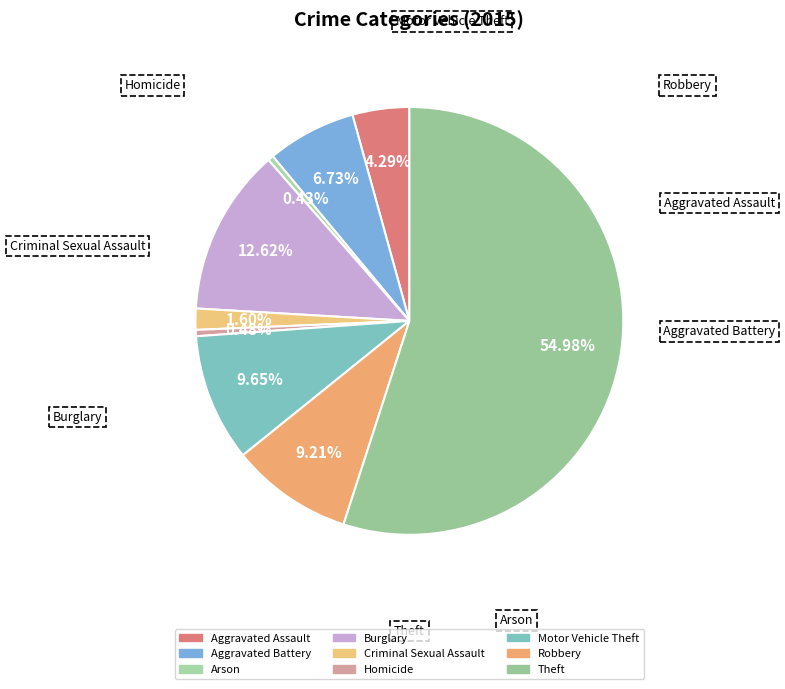

How many segments does this pie chart have?

9